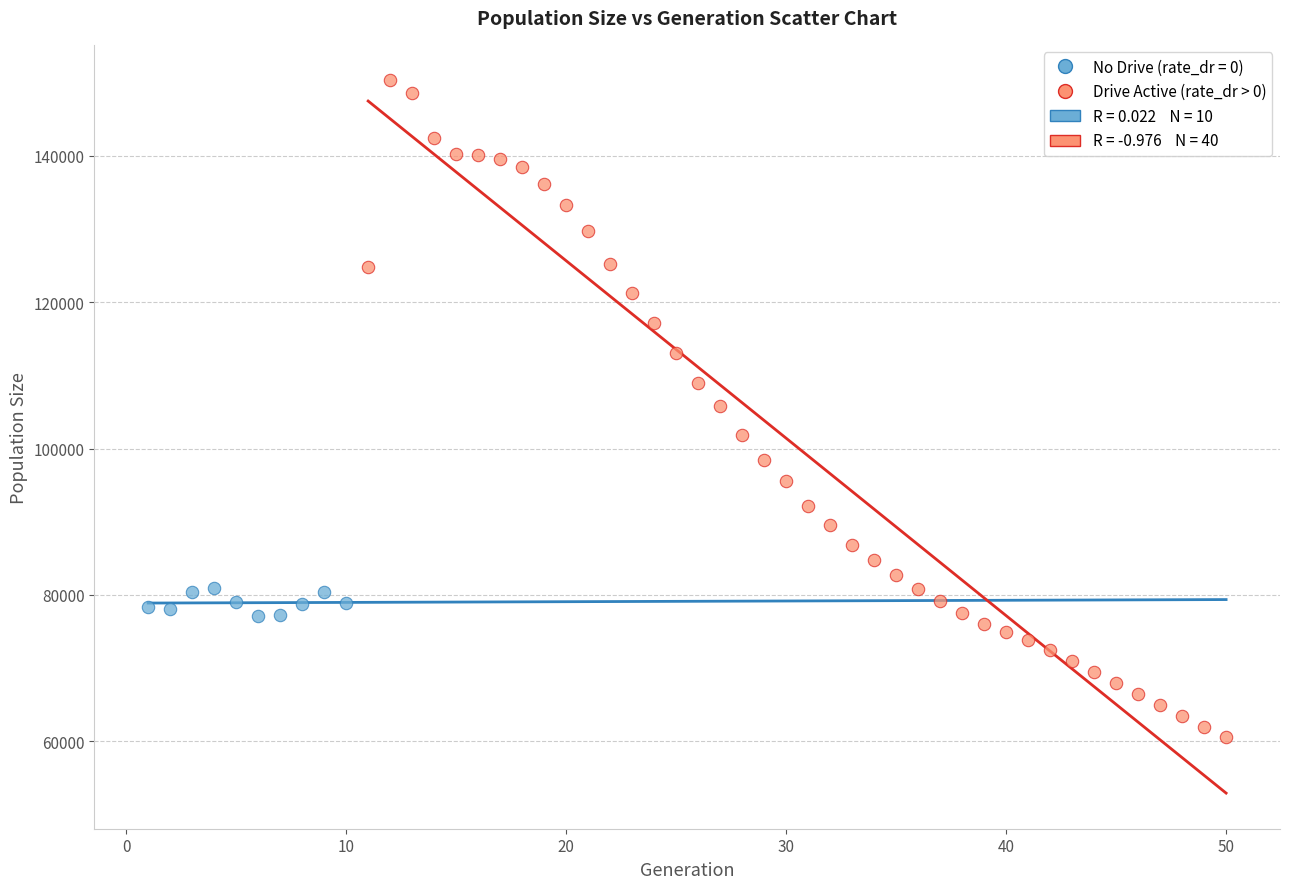

Which series contains the lowest Y value?

Drive Active (rate_dr > 0)